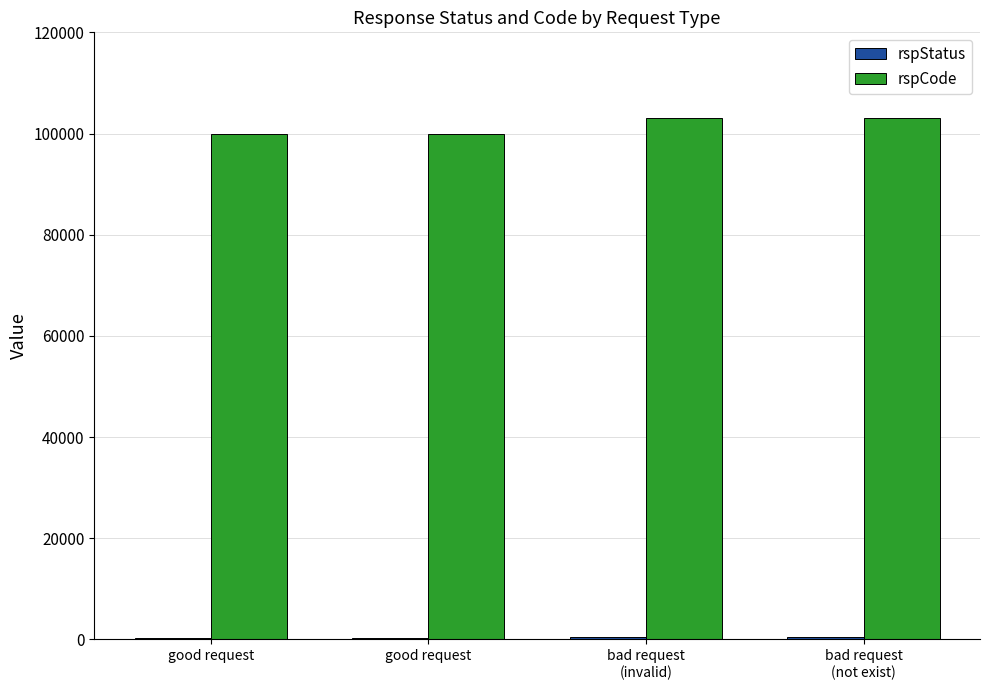

What is the lowest value of the rspStatus series?

200